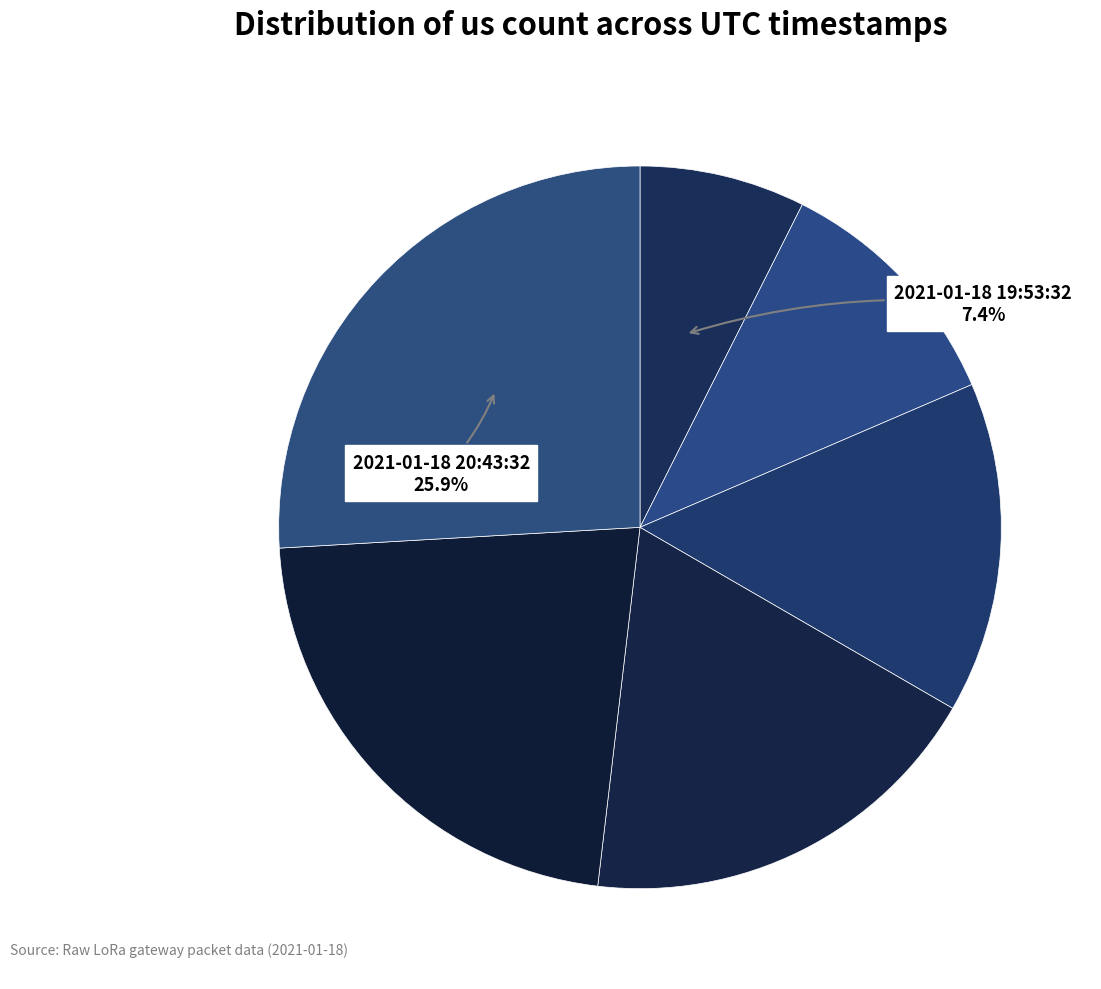

How many slices are in this pie chart?

6